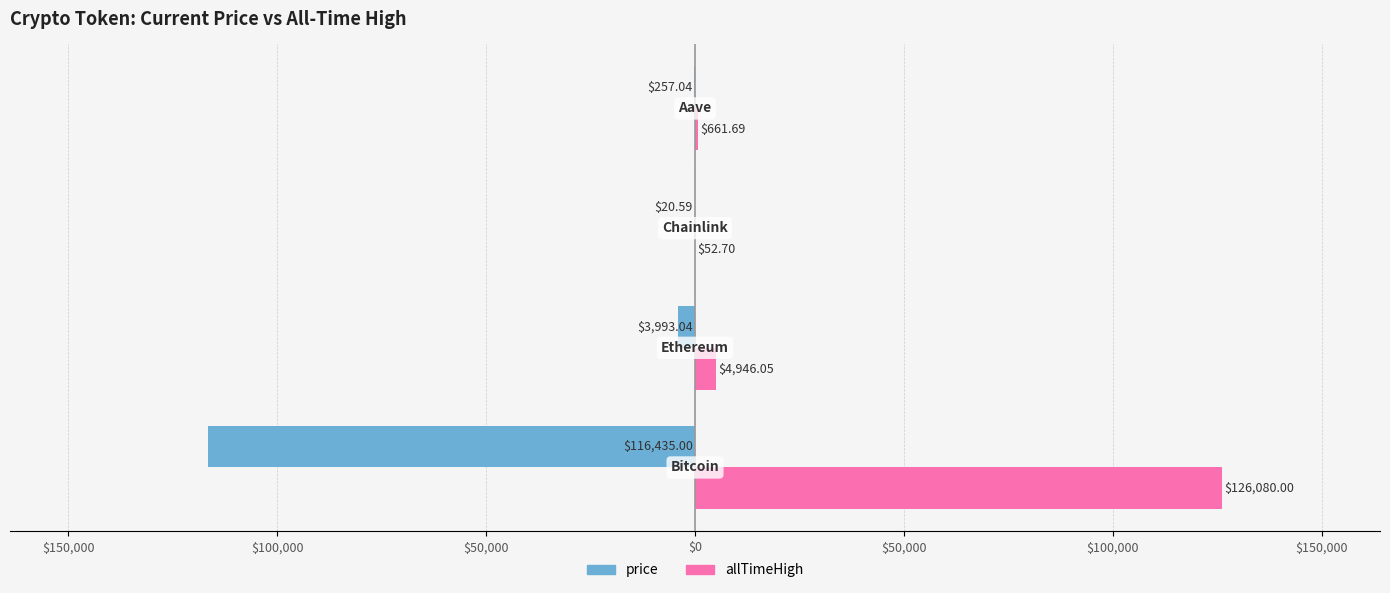

What are all the series names shown in the legend?

price, allTimeHigh